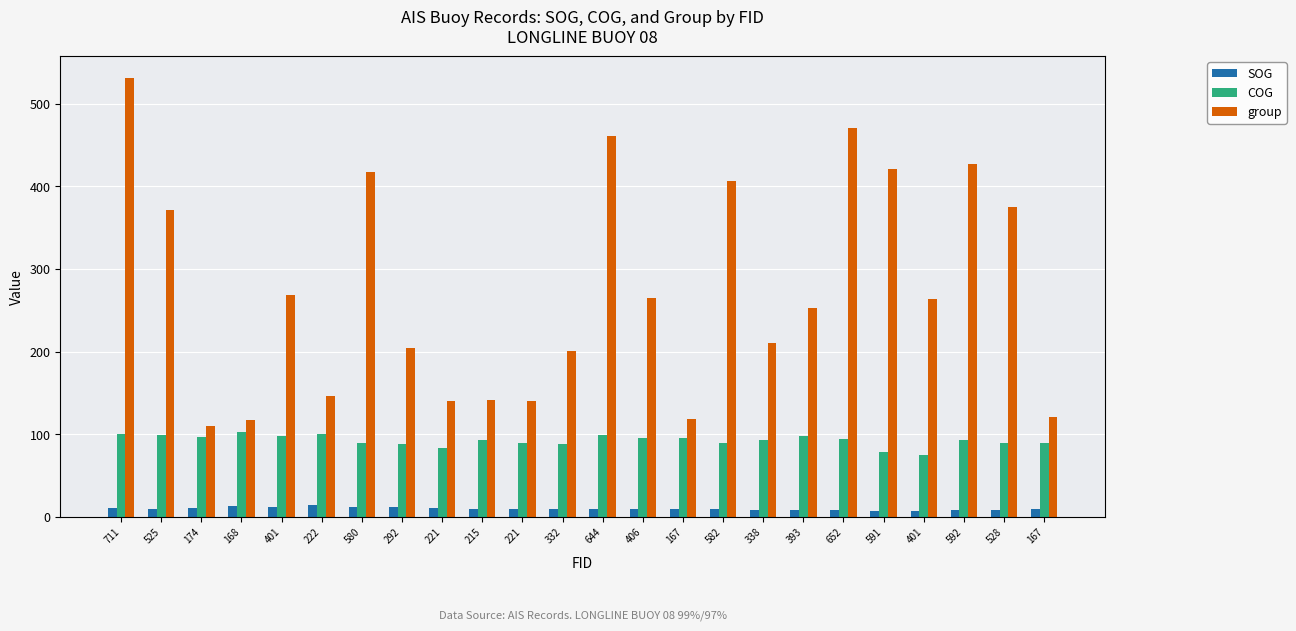

What is the label of the 21st bar from the right?

168